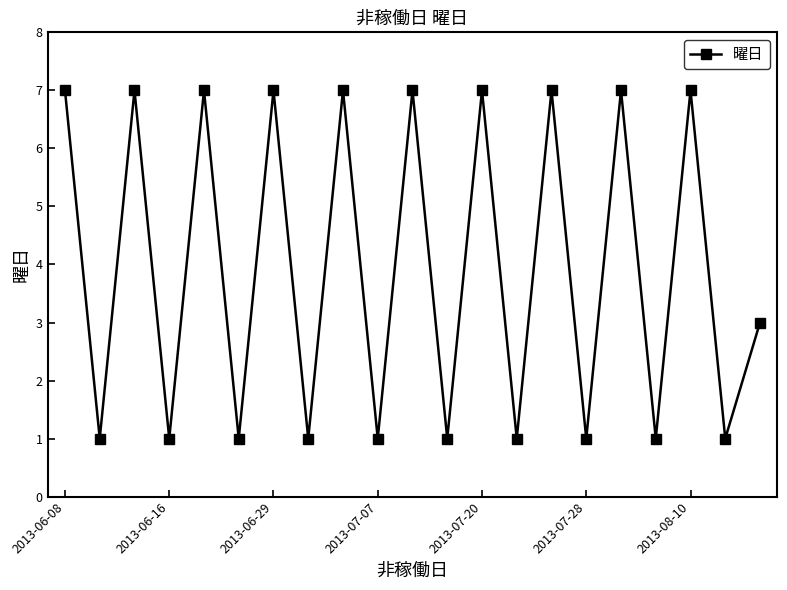

What is the value of the 9th point from the left?

7